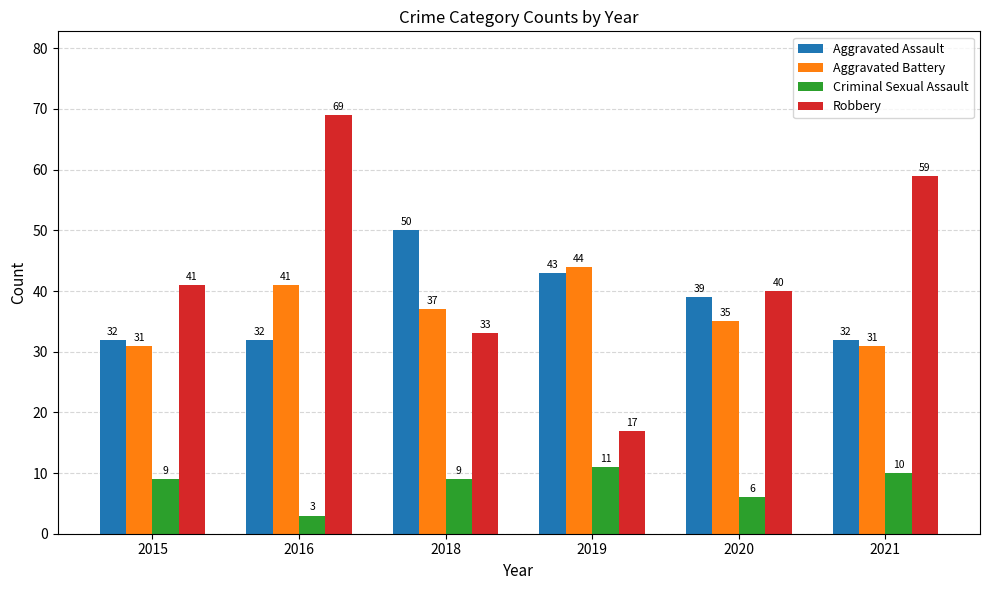

Which series has the widest spread of values?

Robbery